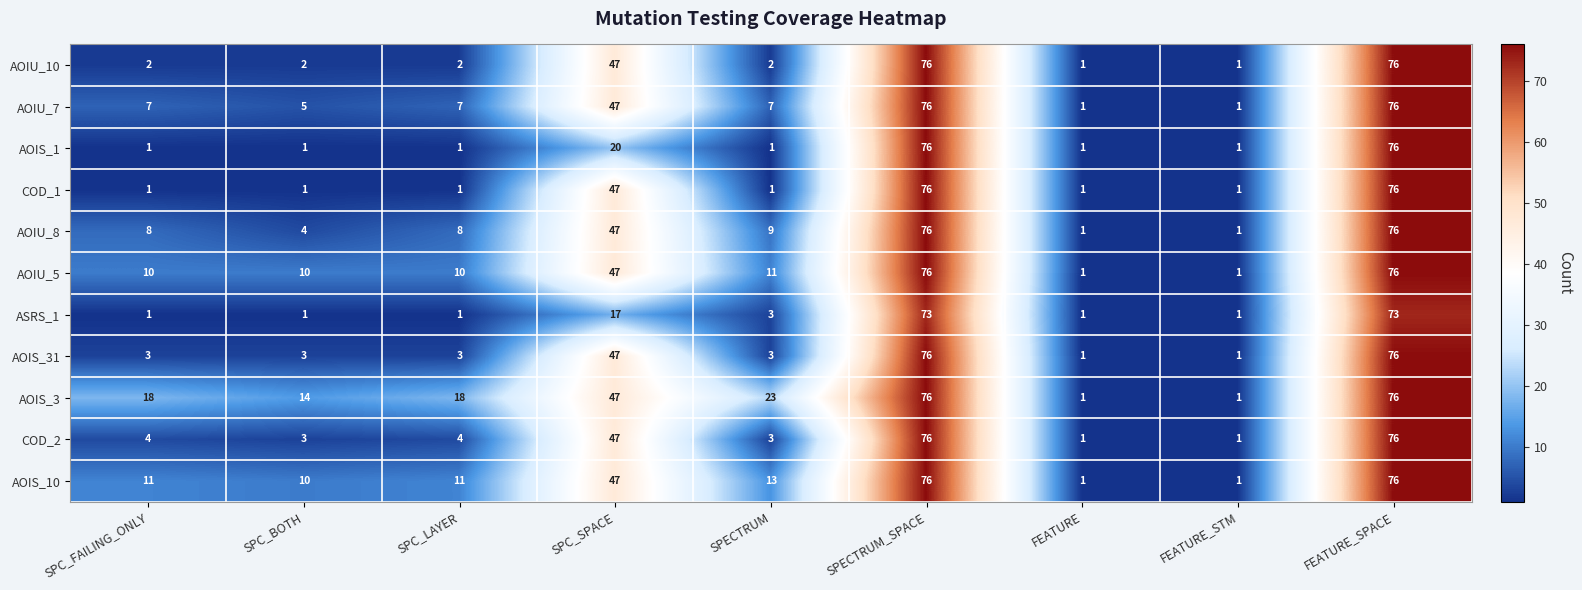

What is the difference between the maximum and minimum values in the AOIS_10 series?

75